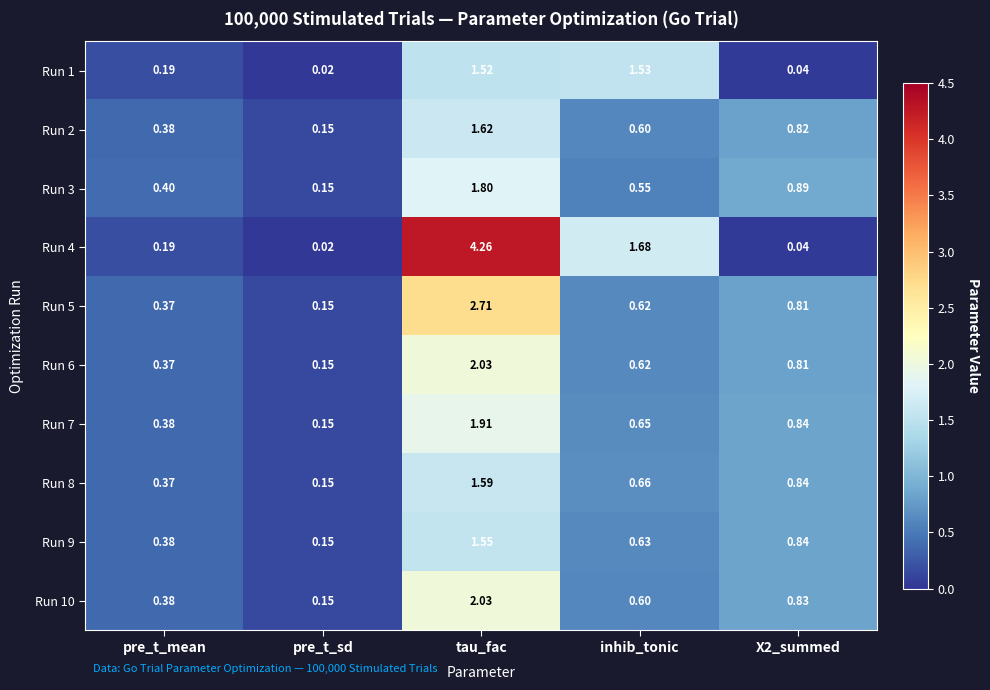

Is the value of Run 10 at tau_fac greater than the value of Run 7 at inhib_tonic?

Yes